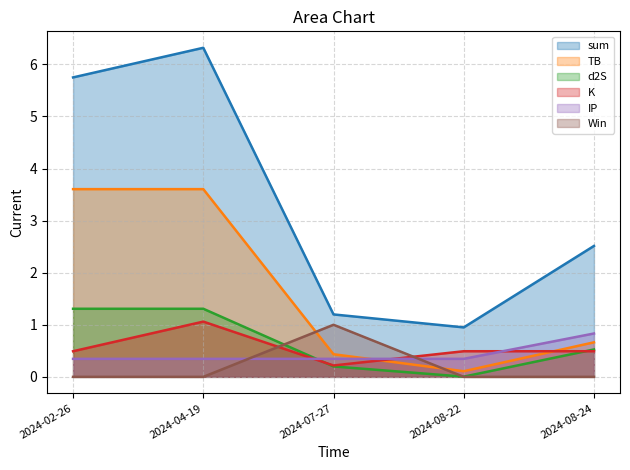

Which has a higher value, 2024-08-22 or 2024-02-26?

2024-02-26